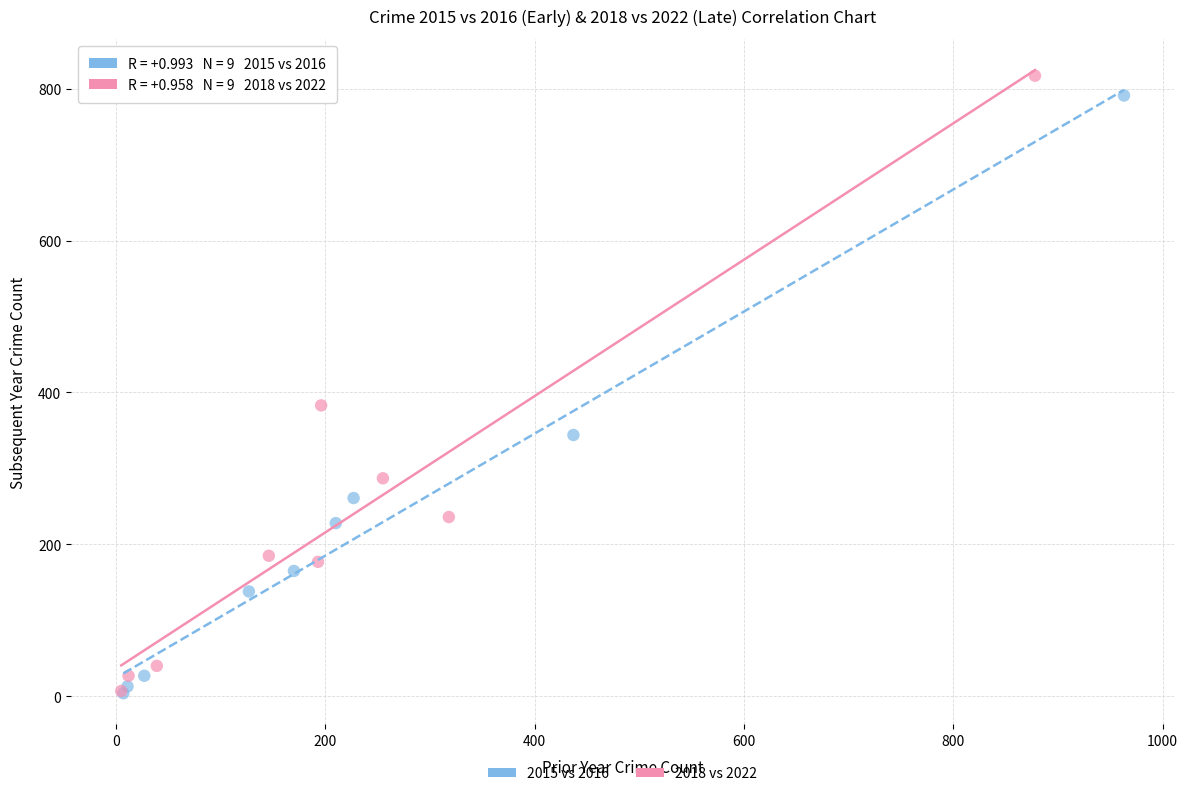

Which series has the widest spread of Y values?

2018 vs 2022